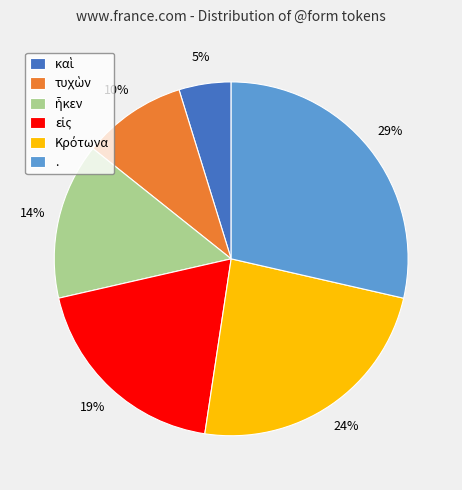

To the nearest percent, what percentage of the pie is .?

29%